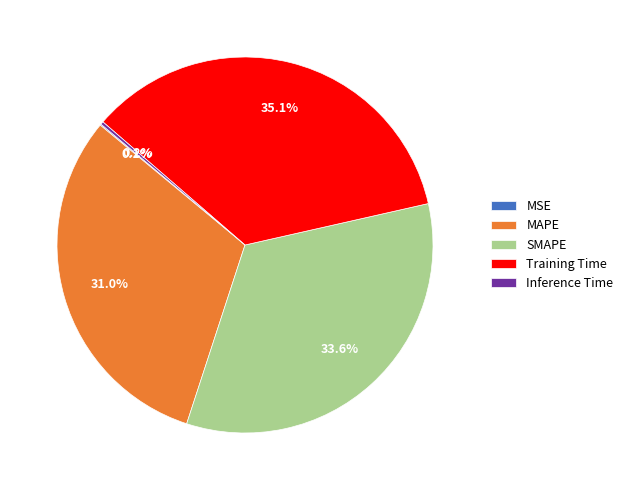

Is there a majority slice in this chart?

No